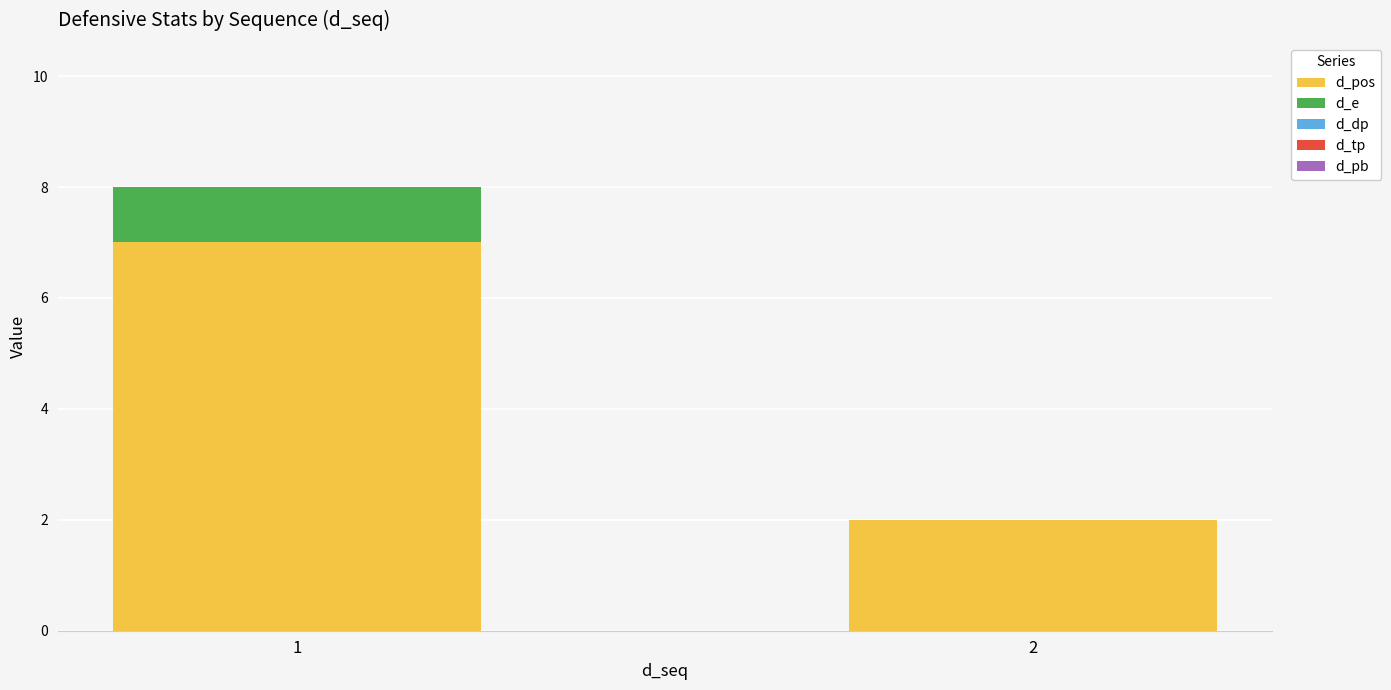

What is the sum of all d_pos values?

9